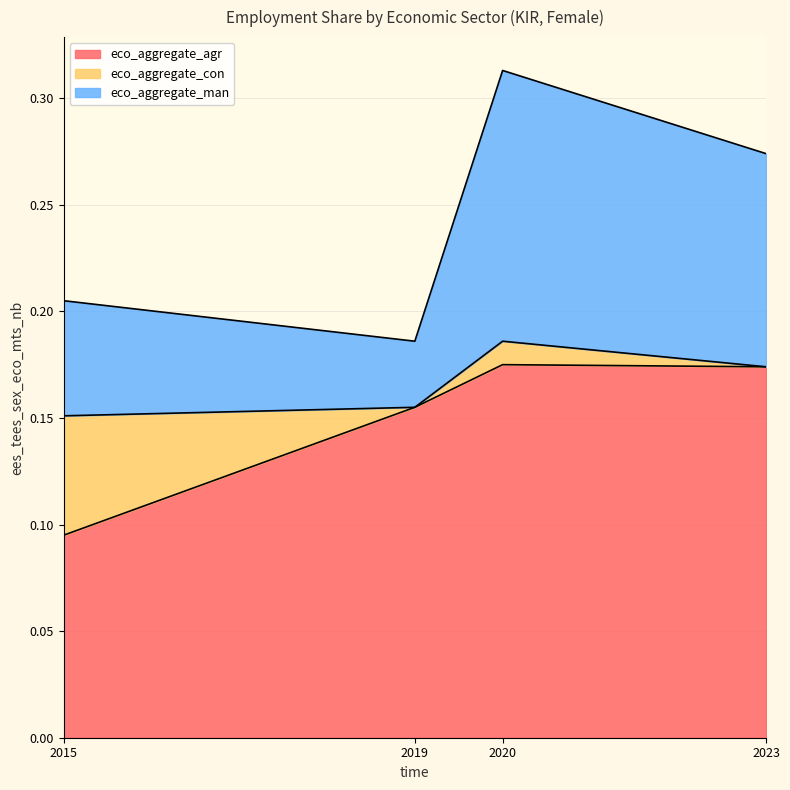

True or false: eco_aggregate_man and eco_aggregate_agr cross at least once.

False